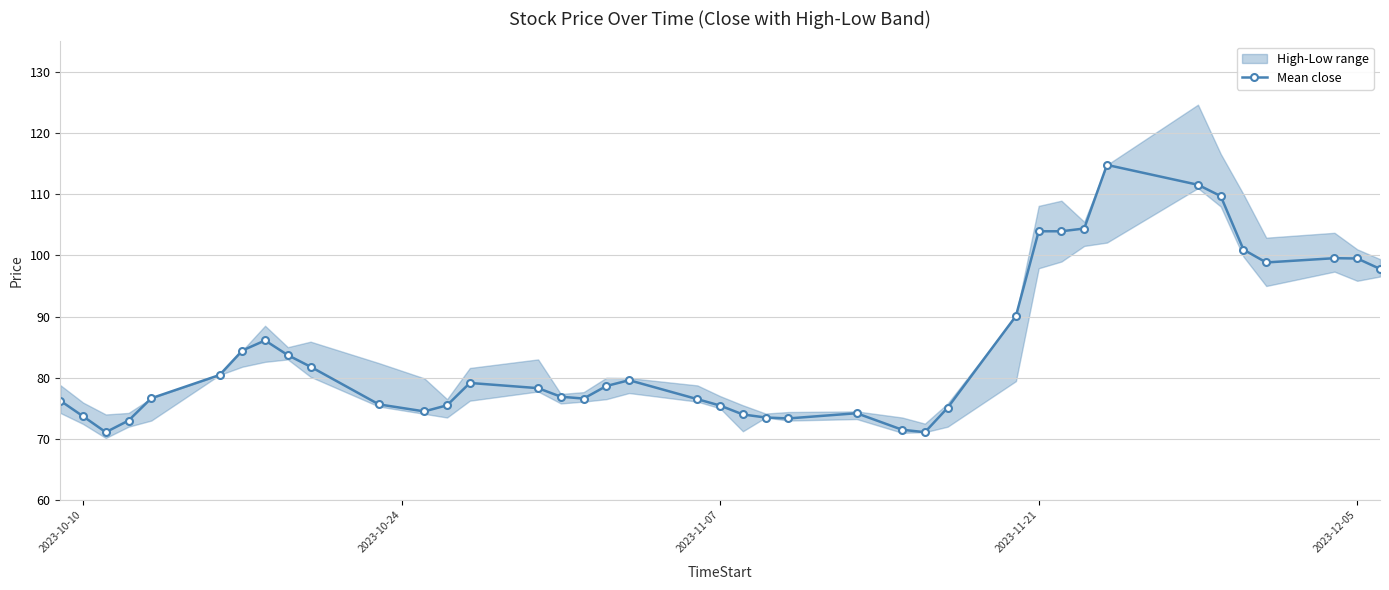

Reading right to left, what are all the values shown in this chart?

97.8	99.5	99.5	98.8	101.0	109.7	111.5	114.8	104.4	104.0	104.0	90.1	75.1	71.1	71.5	74.2	73.3	73.5	74.0	75.5	76.5	79.6	78.7	76.6	76.9	78.3	79.2	75.5	74.5	75.7	81.8	83.7	86.1	84.5	80.5	76.7	73.0	71.1	73.7	76.2